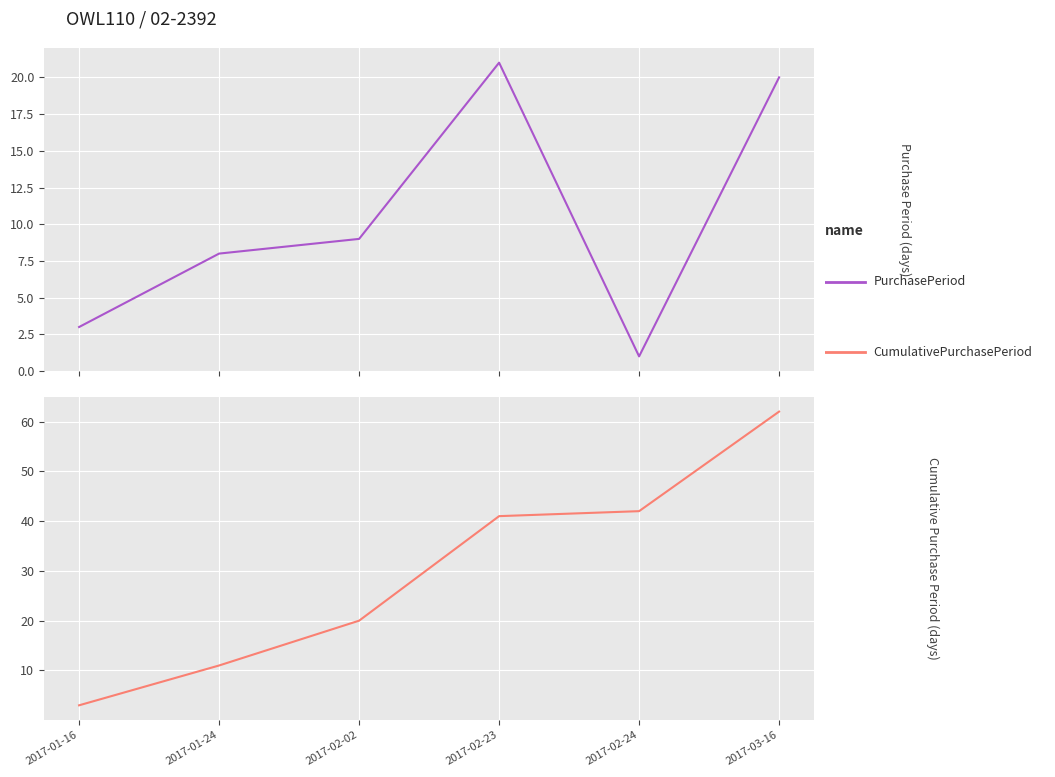

Where is PurchasePeriod nearest to the value 11?

2017-02-02